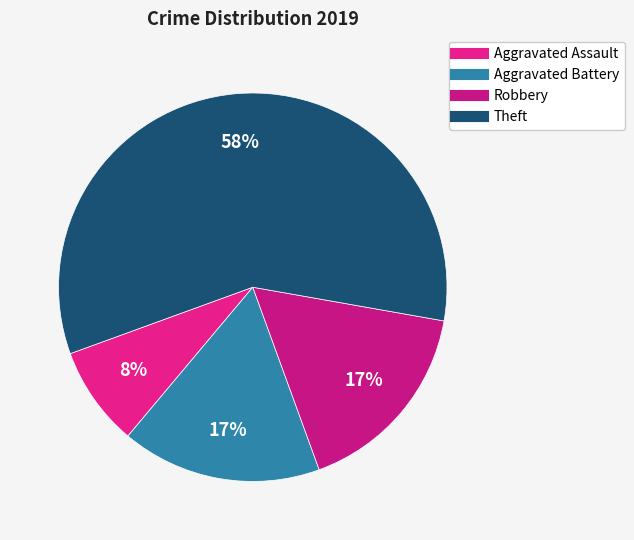

What is the smallest slice in the pie chart?

Aggravated Assault